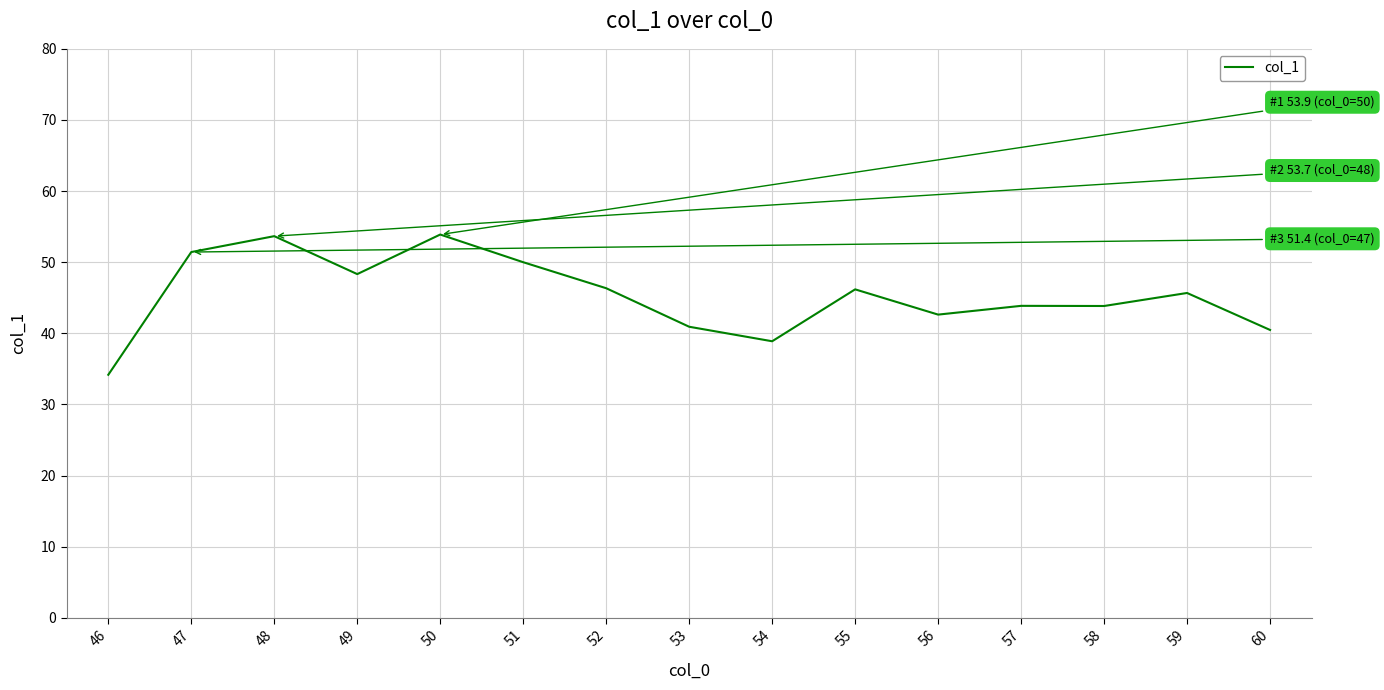

Approximately how many times larger is the value at 50 compared to 48?

1.0